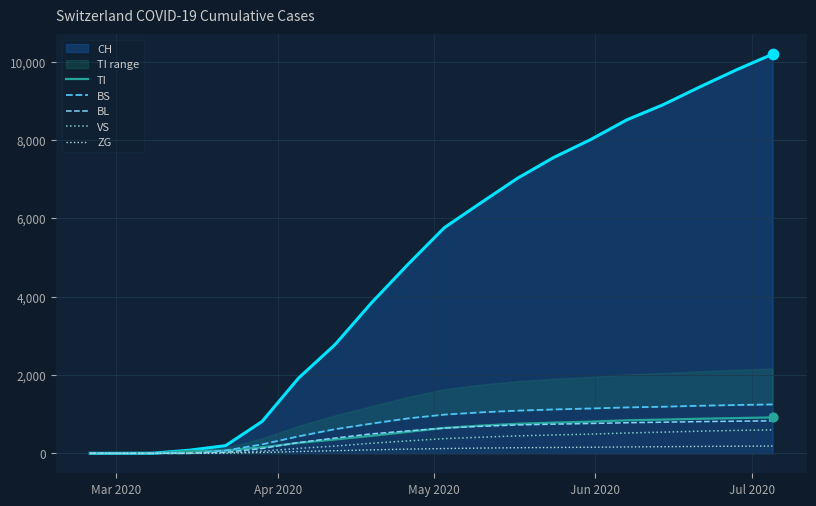

Which series contains the lowest Y value?

TI